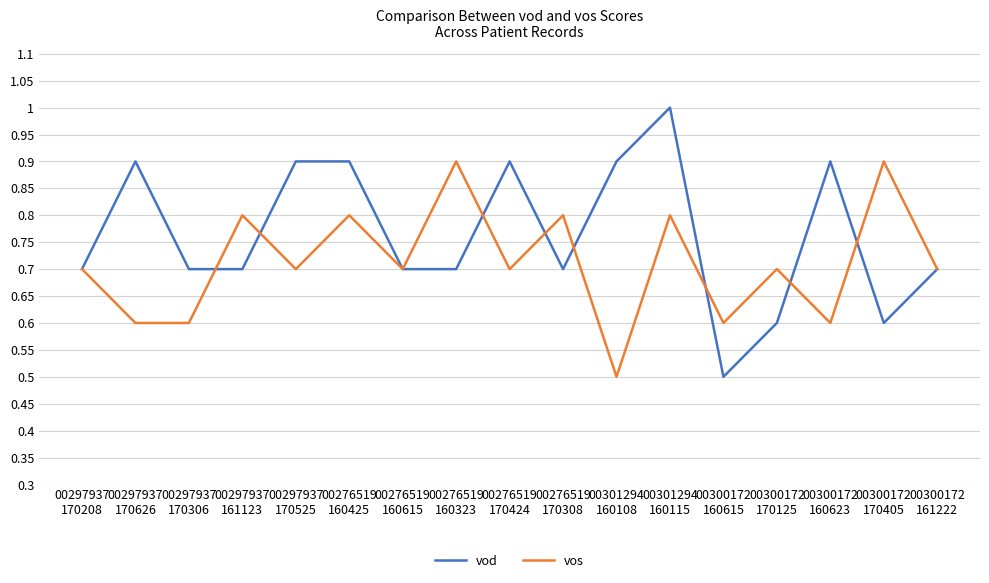

What value does the vos series have at 00276519
160425?

0.8